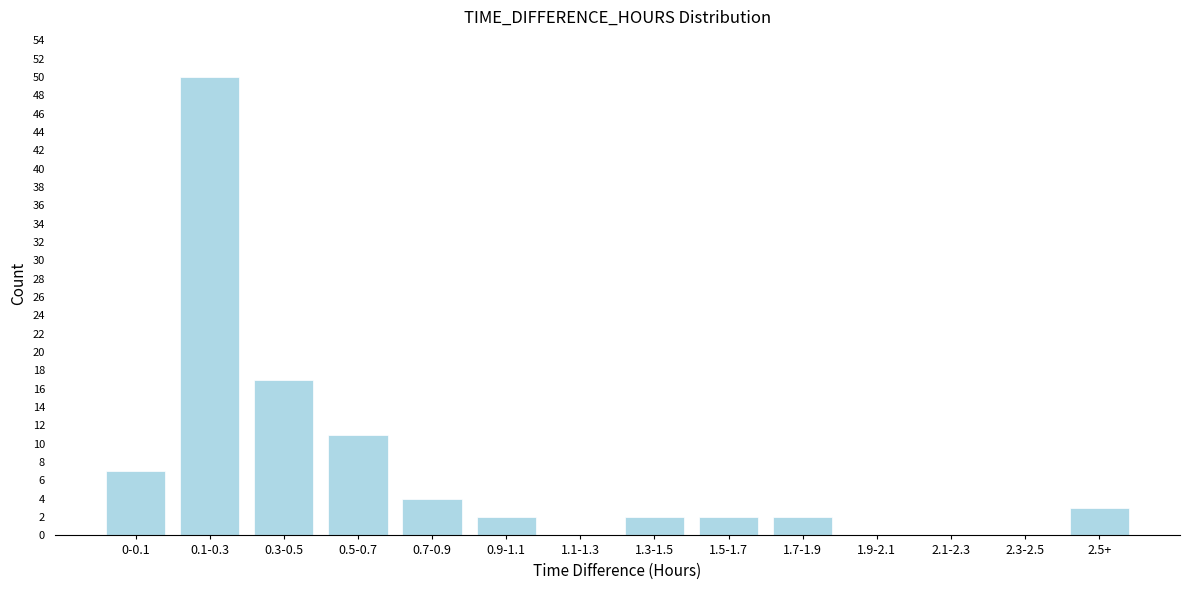

Reading left to right, what are all the values shown in this chart?

0-0.1=7	0.1-0.3=50	0.3-0.5=17	0.5-0.7=11	0.7-0.9=4	0.9-1.1=2	1.1-1.3=0	1.3-1.5=2	1.5-1.7=2	1.7-1.9=2	1.9-2.1=0	2.1-2.3=0	2.3-2.5=0	2.5+=3